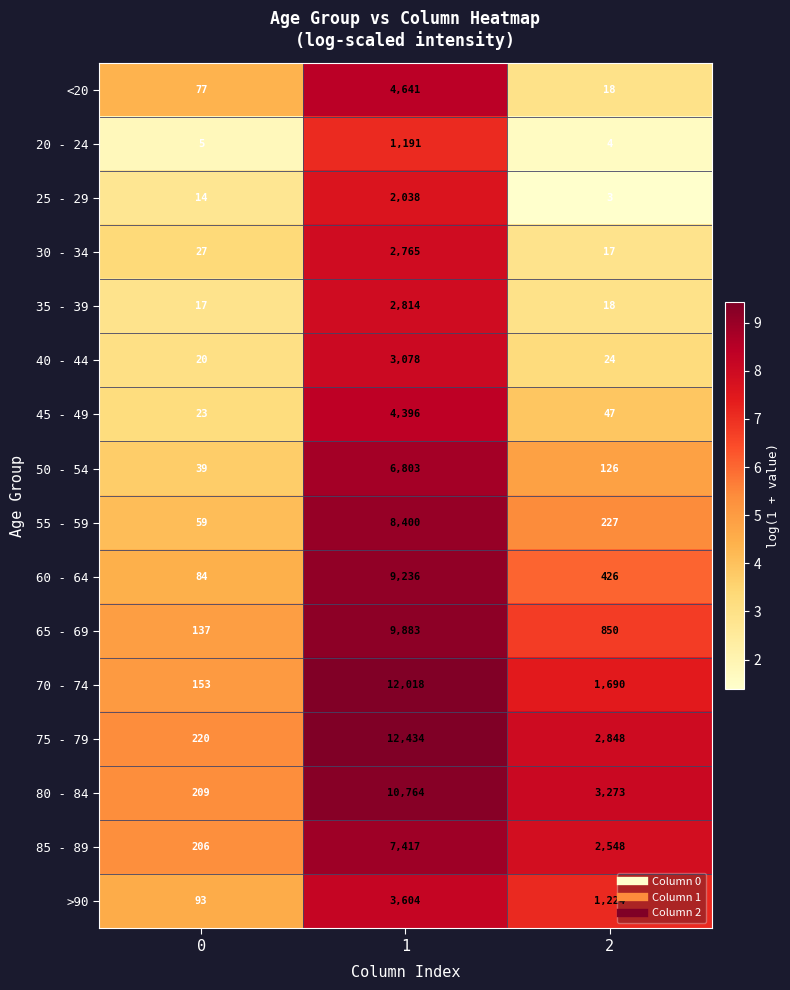

How many distinct data groups are displayed?

16